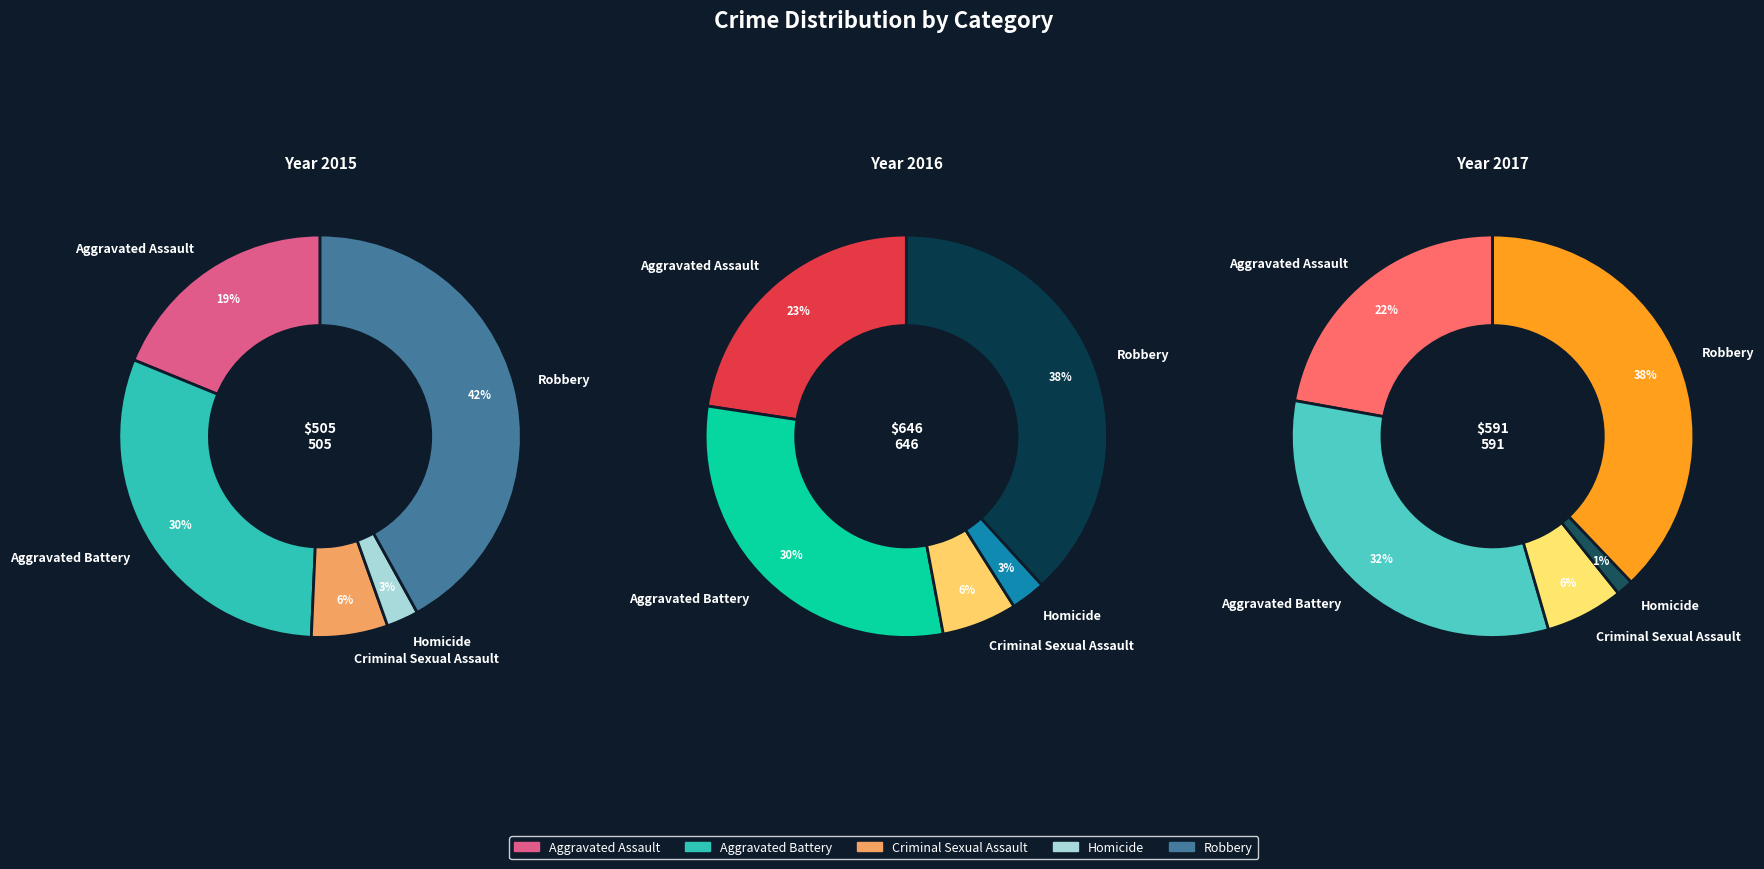

How much of the chart is everything except Aggravated Battery?

69.5%